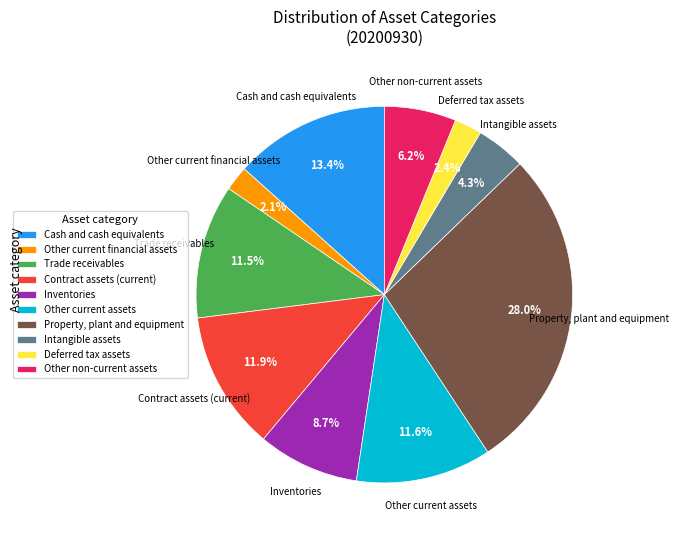

Approximately how many times larger is the value at Cash and cash equivalents compared to Other non-current assets?

2.2